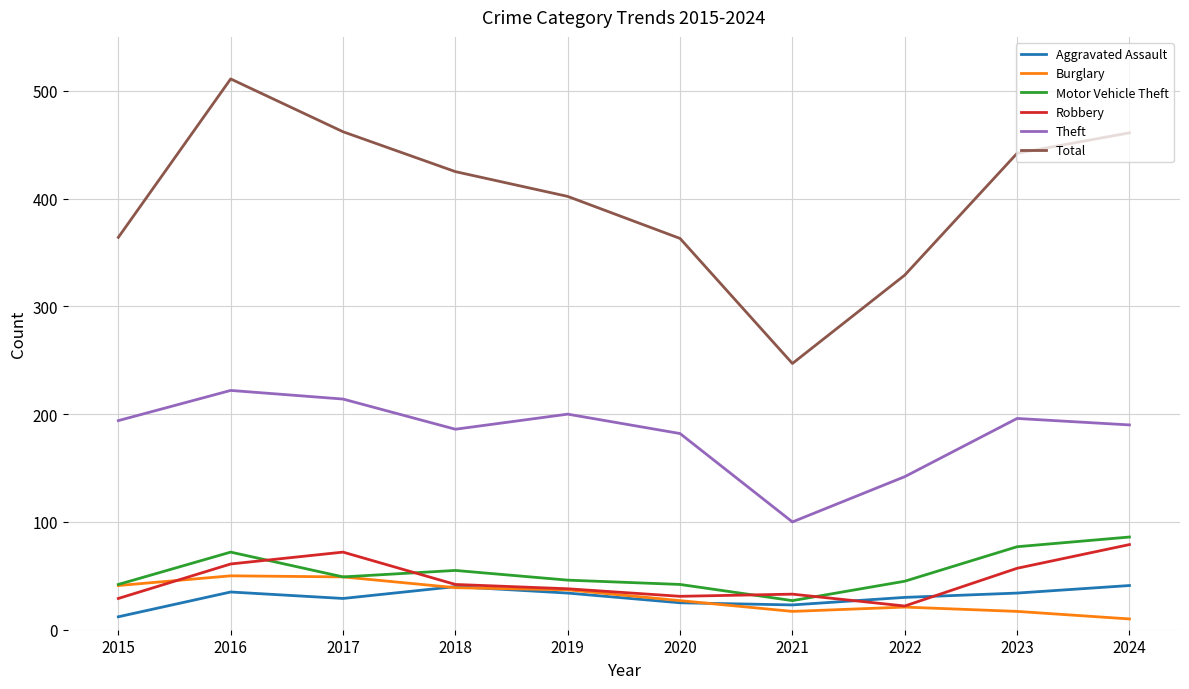

Does the chart display data point markers on the line(s)?

No